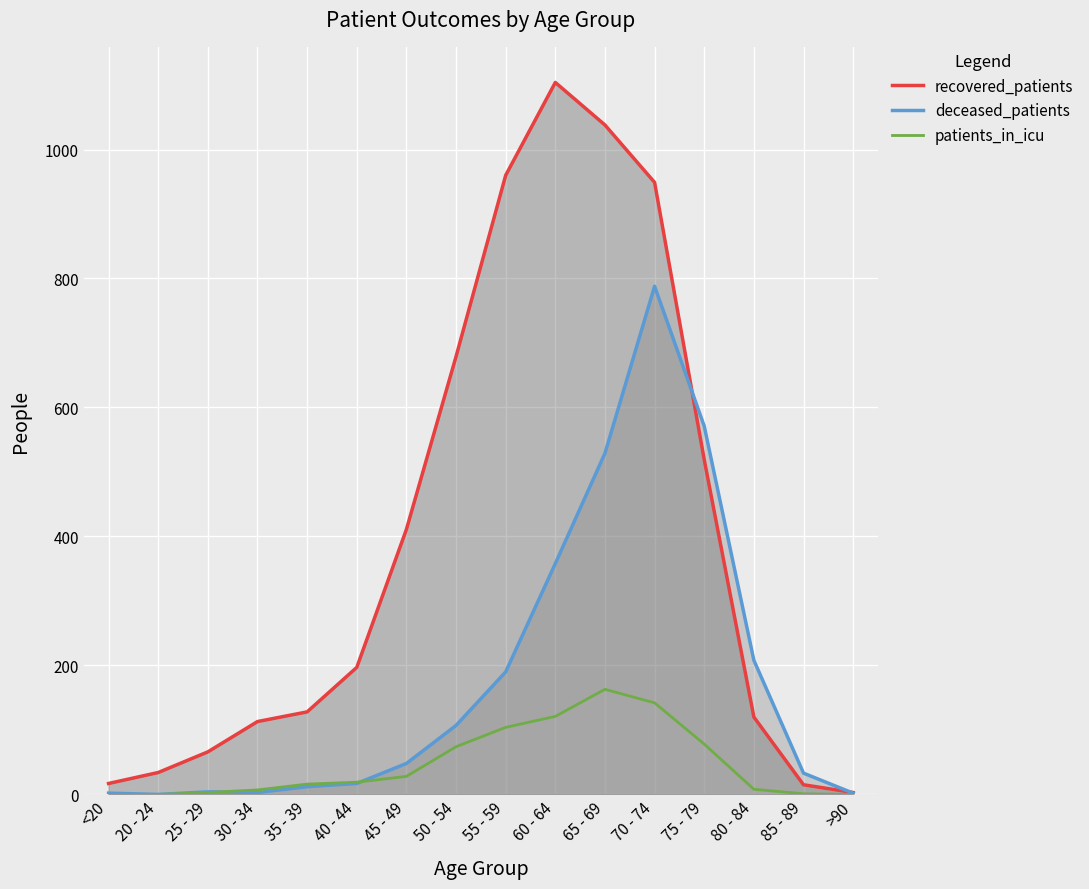

What position from the right is 25 - 29?

14